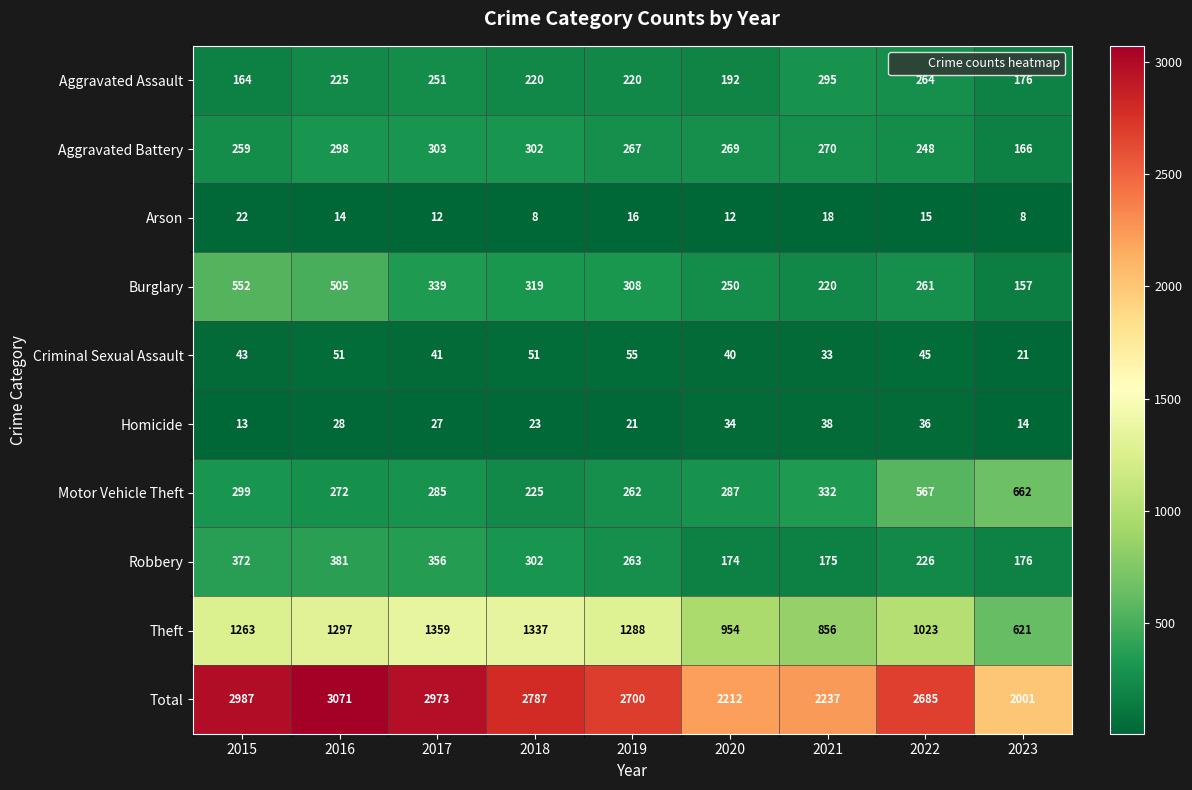

What is the difference between the highest and lowest values at 2017?

2961